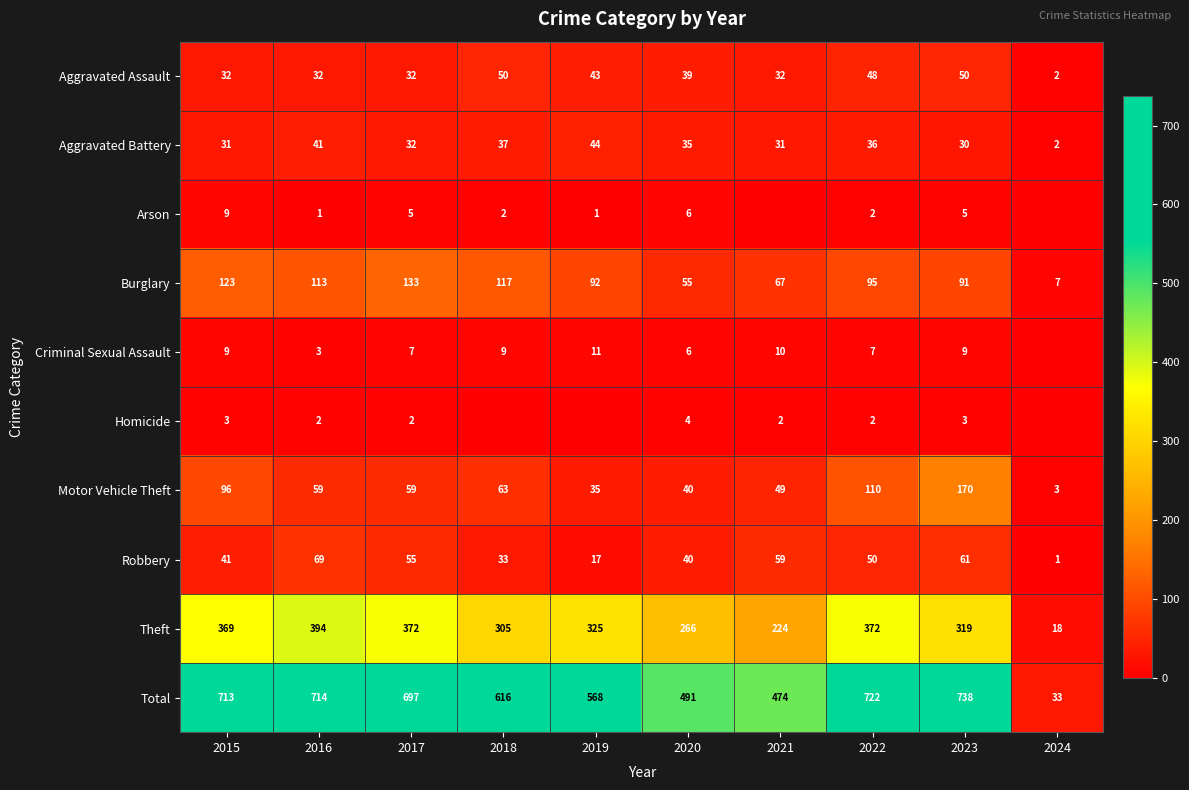

How many distinct data groups are displayed?

10